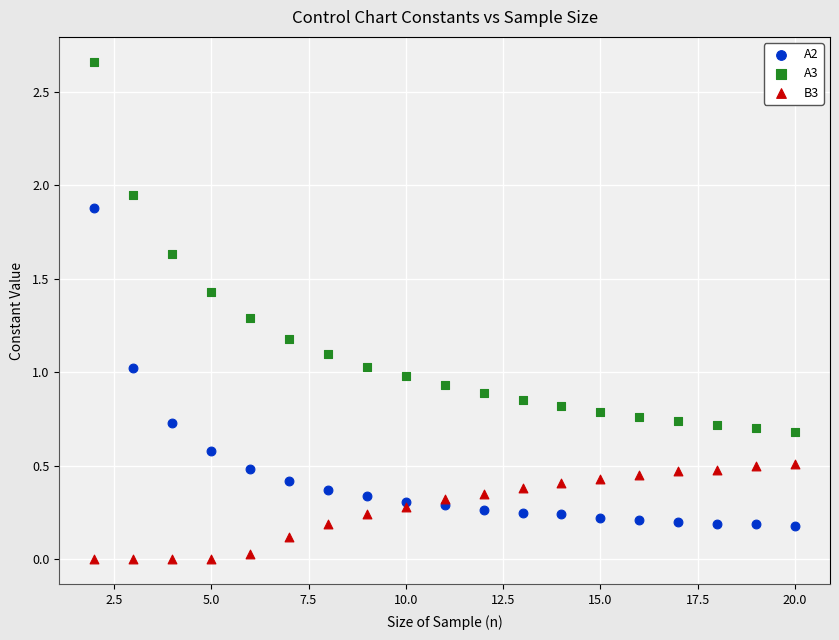

Which series reaches the minimum Y coordinate?

B3